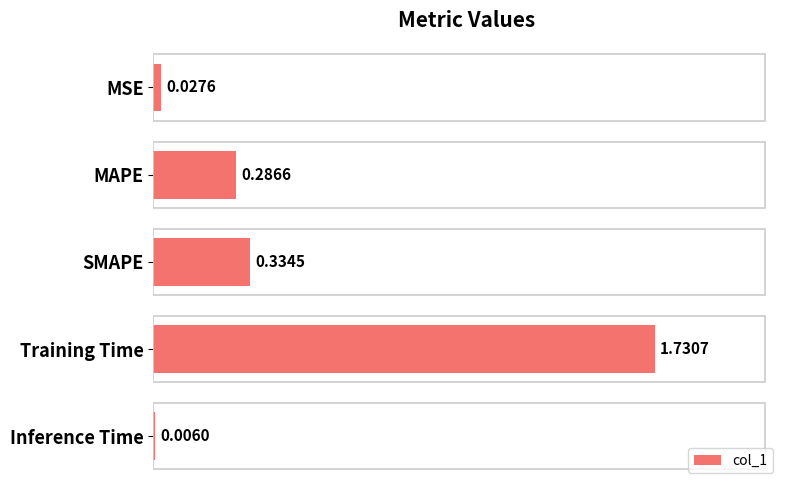

What is the sum of the values at SMAPE and MAPE?

0.6